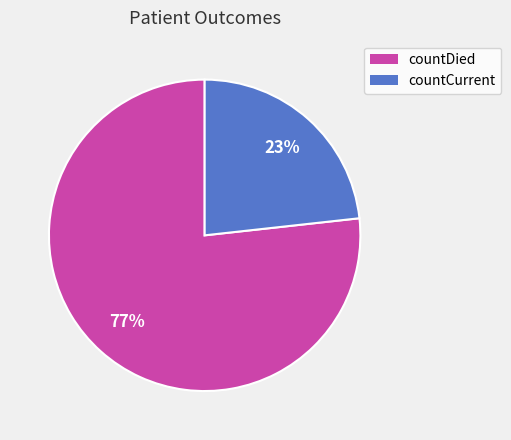

Does any single category account for the majority?

Yes